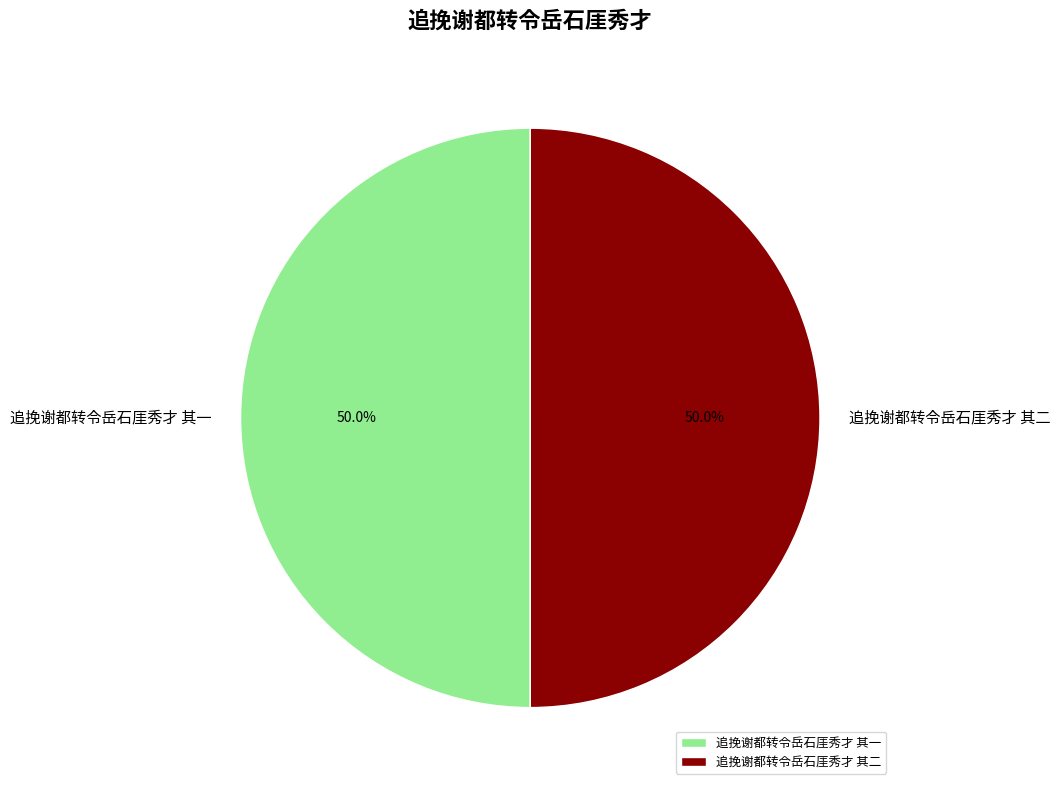

What portion of the pie excludes 追挽谢都转令岳石厓秀才 其一?

50.0%